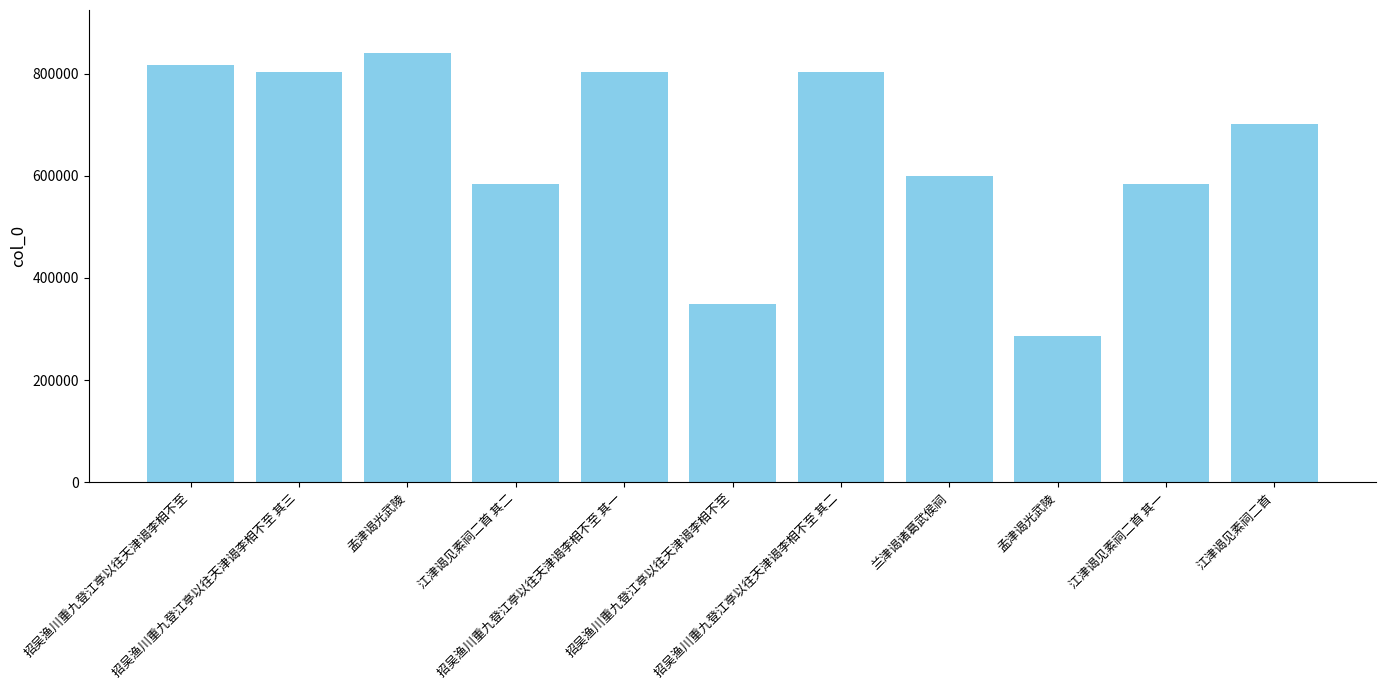

Does the chart contain stacked bars?

No